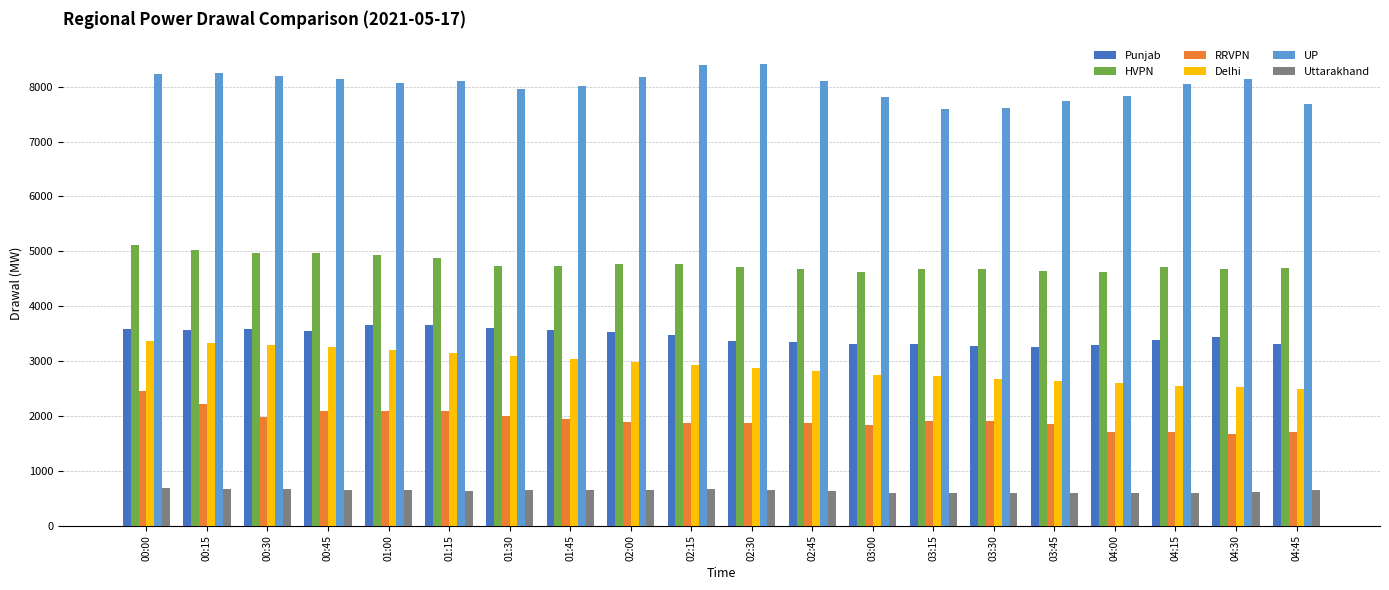

List the series in order of their peak value, lowest first.

Uttarakhand, RRVPN, Delhi, Punjab, HVPN, UP